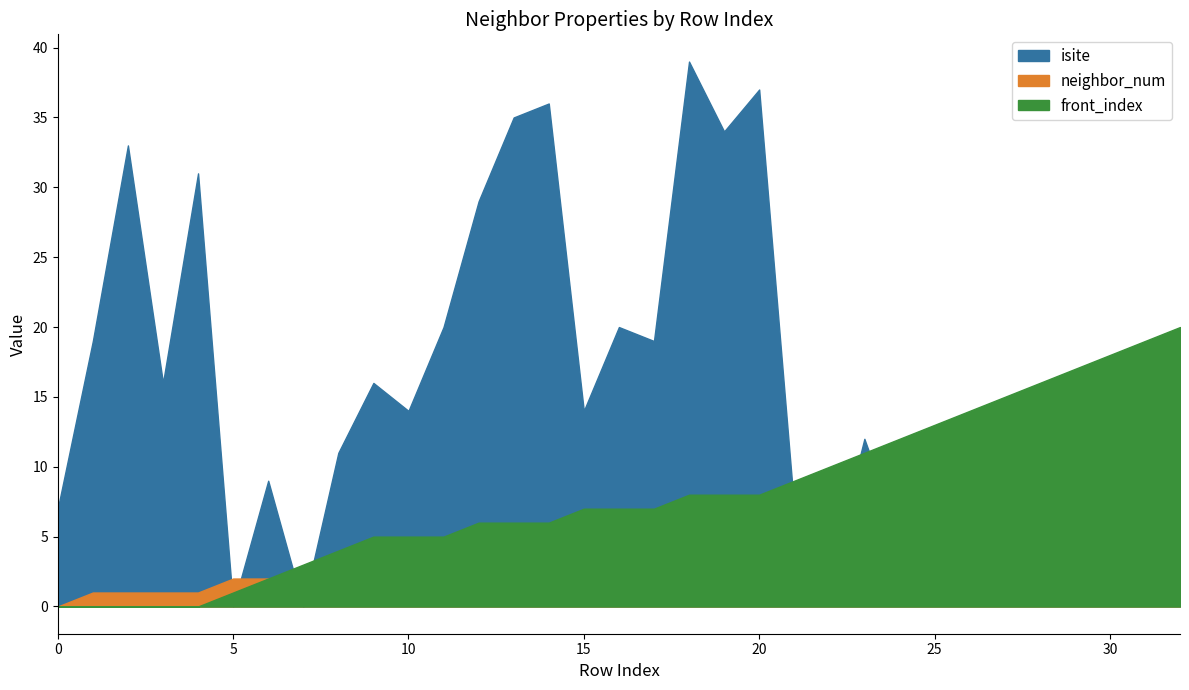

What is the difference between the maximum and minimum values in the isite series?

39